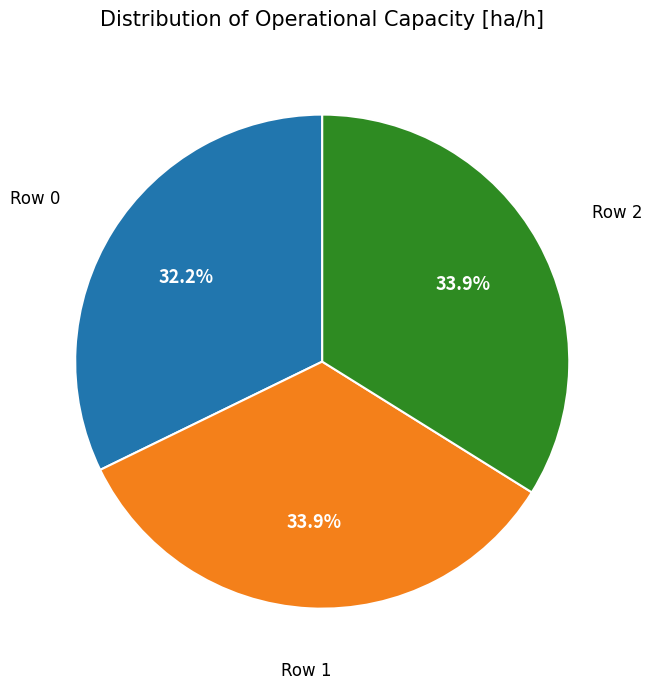

Does any single category account for the majority?

No